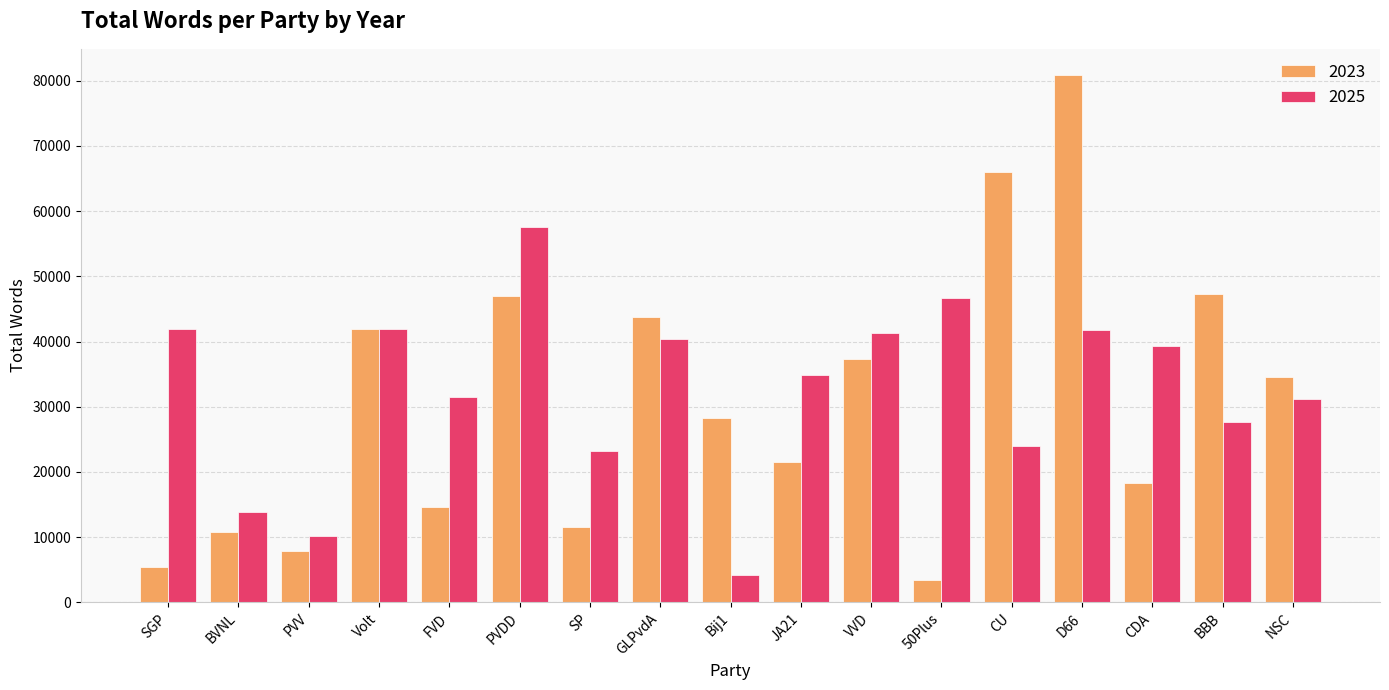

How many data points in 2023 are less than 28242?

8